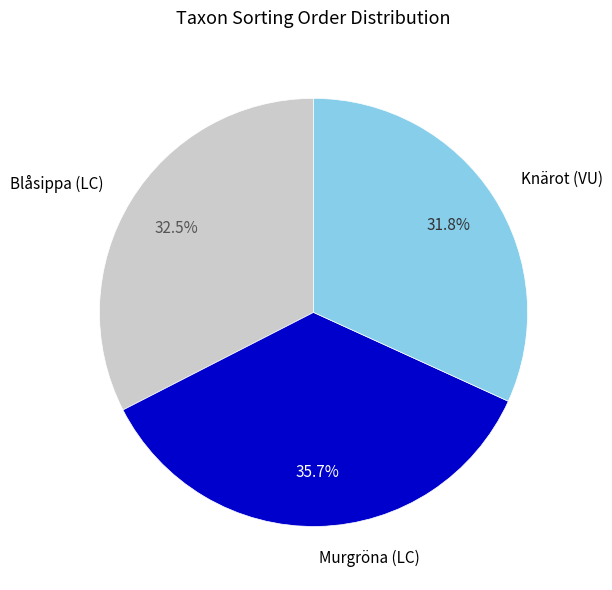

Between Knärot (VU) and Blåsippa (LC), which is larger?

Blåsippa (LC)